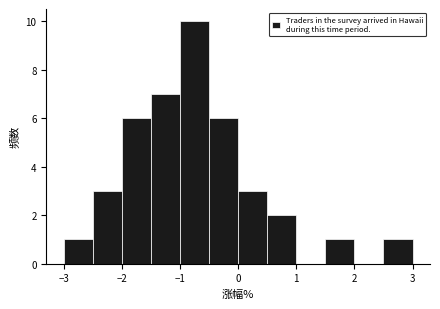

Reading left to right, list every bar in this chart as the range it spans on the x-axis followed by its height. The values are not printed on the chart, so give them approximately, as read against the axis.

-3.0 to -2.5: 1
-2.5 to -2.0: 3
-2.0 to -1.5: 6
-1.5 to -1.0: 7
-1.0 to -0.5: 10
-0.5 to 0.0: 6
0.0 to 0.5: 3
0.5 to 1.0: 2
1.0 to 1.5: 0
1.5 to 2.0: 1
2.0 to 2.5: 0
2.5 to 3.0: 1